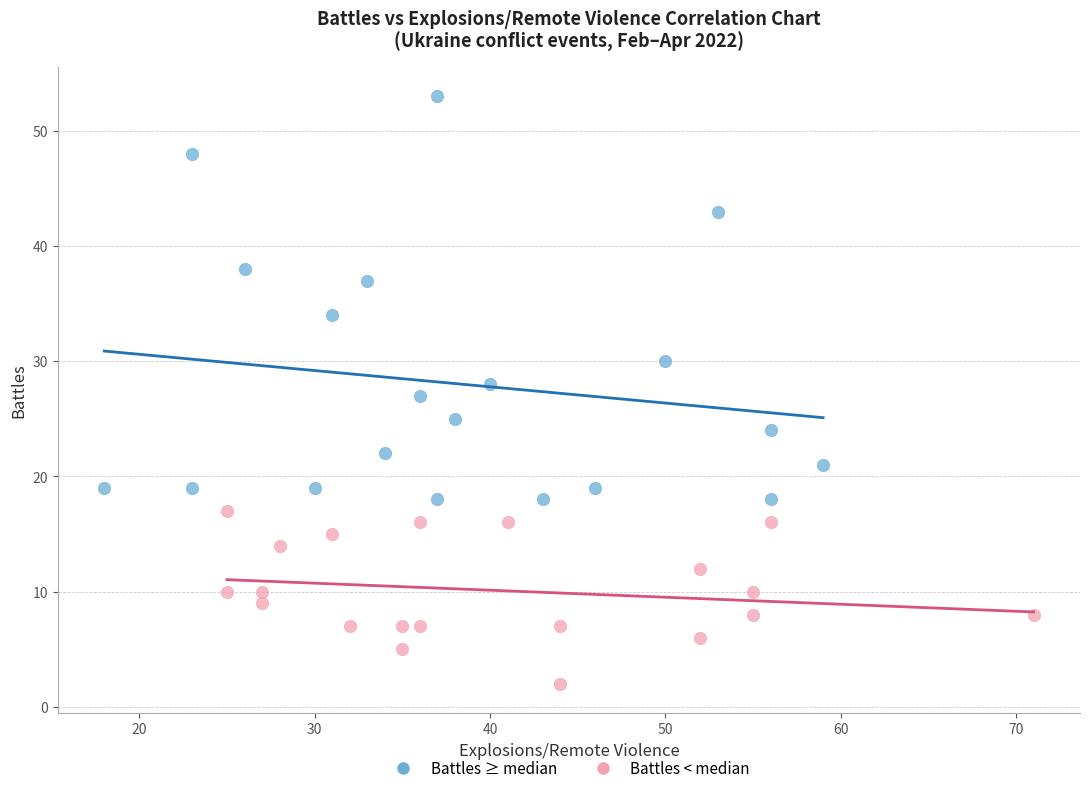

Which series has the largest Y range (max minus min)?

Battles ≥ median